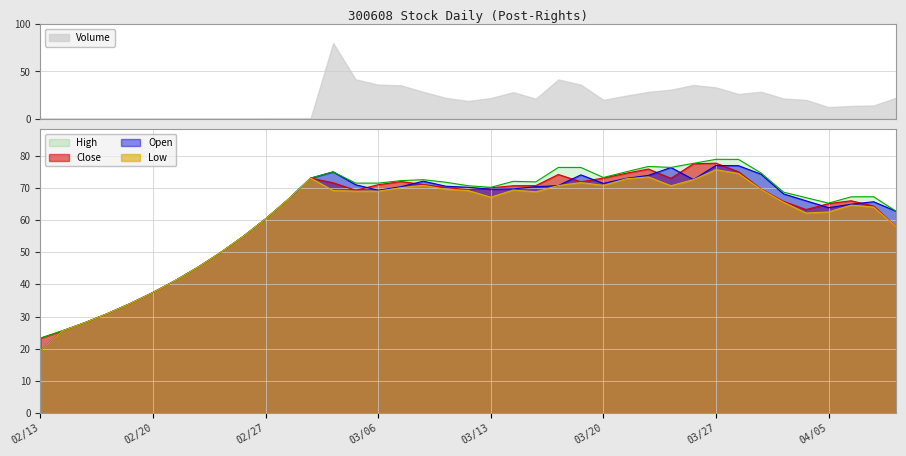

What value does the Low series have at 2017/03/14?

69.3